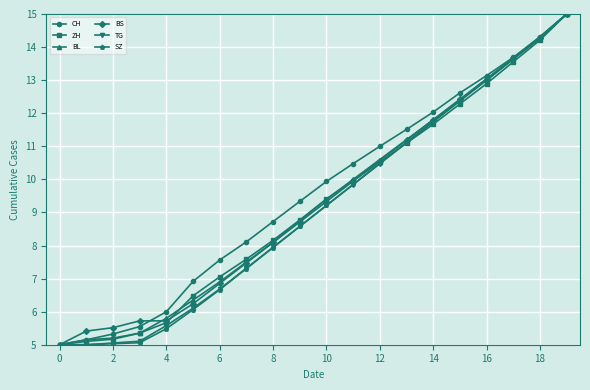

What is the smallest value displayed?

5.0